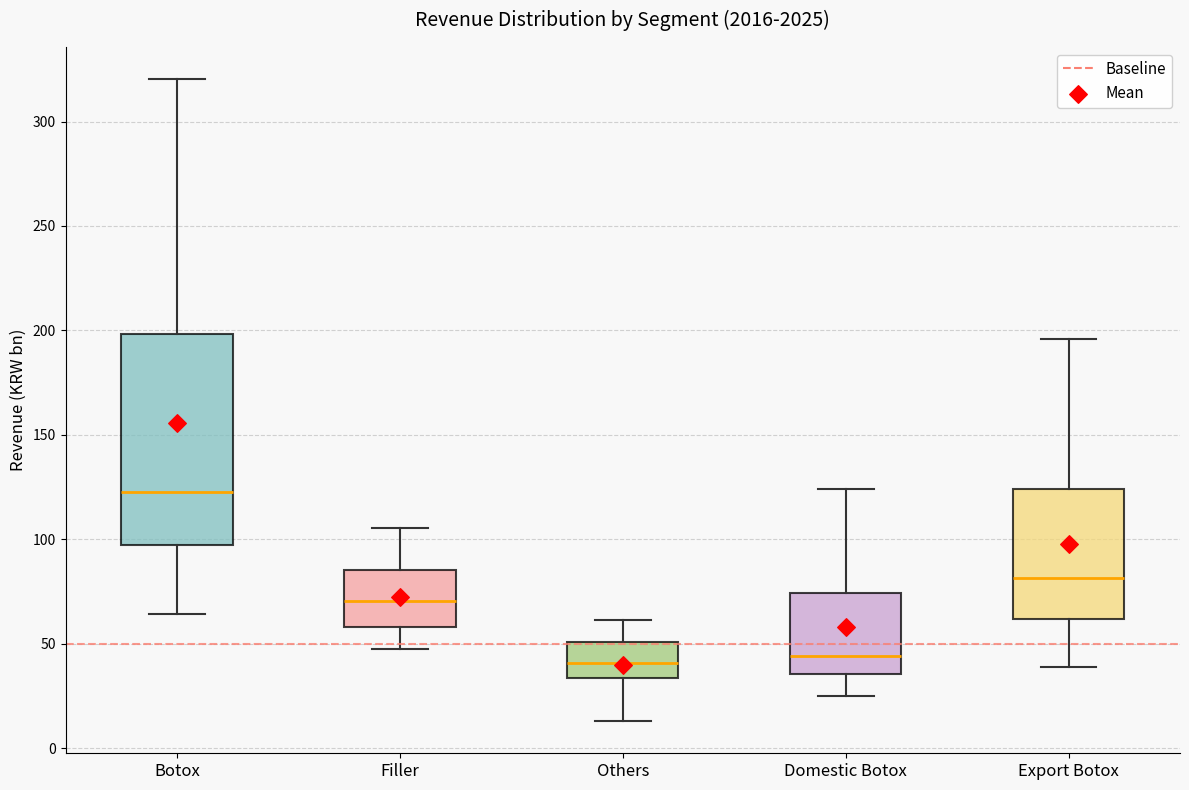

Reading left to right, transcribe this box plot: for each box, give where its median line is, the range the box spans, and where its two whiskers end, as read against the y-axis. The values are not printed on the chart, so give them approximately, as read against the axis.

Botox: median 125, box 95 to 200, whiskers 65 to 320
Filler: median 70, box 60 to 85, whiskers 45 to 105
Others: median 40, box 35 to 50, whiskers 15 to 60
Domestic Botox: median 45, box 35 to 75, whiskers 25 to 125
Export Botox: median 80, box 60 to 125, whiskers 40 to 195